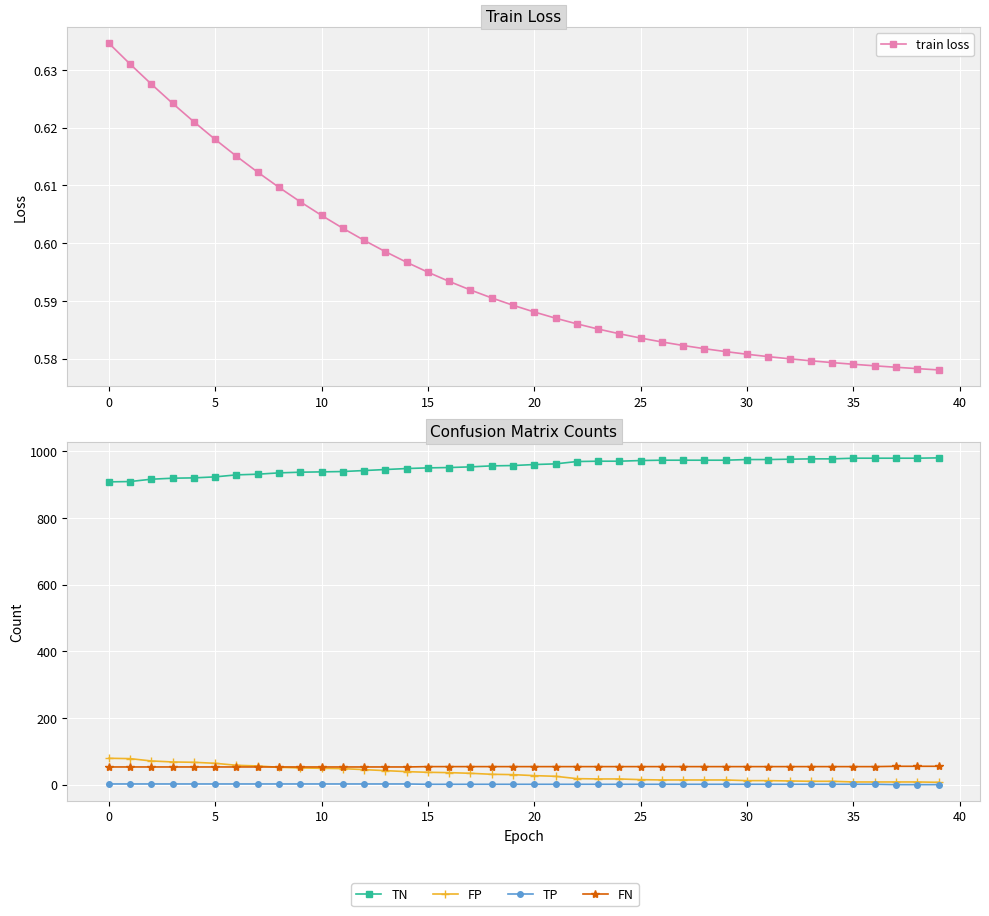

List the series in order of their peak value, highest first.

TN, FP, FN, TP, train loss